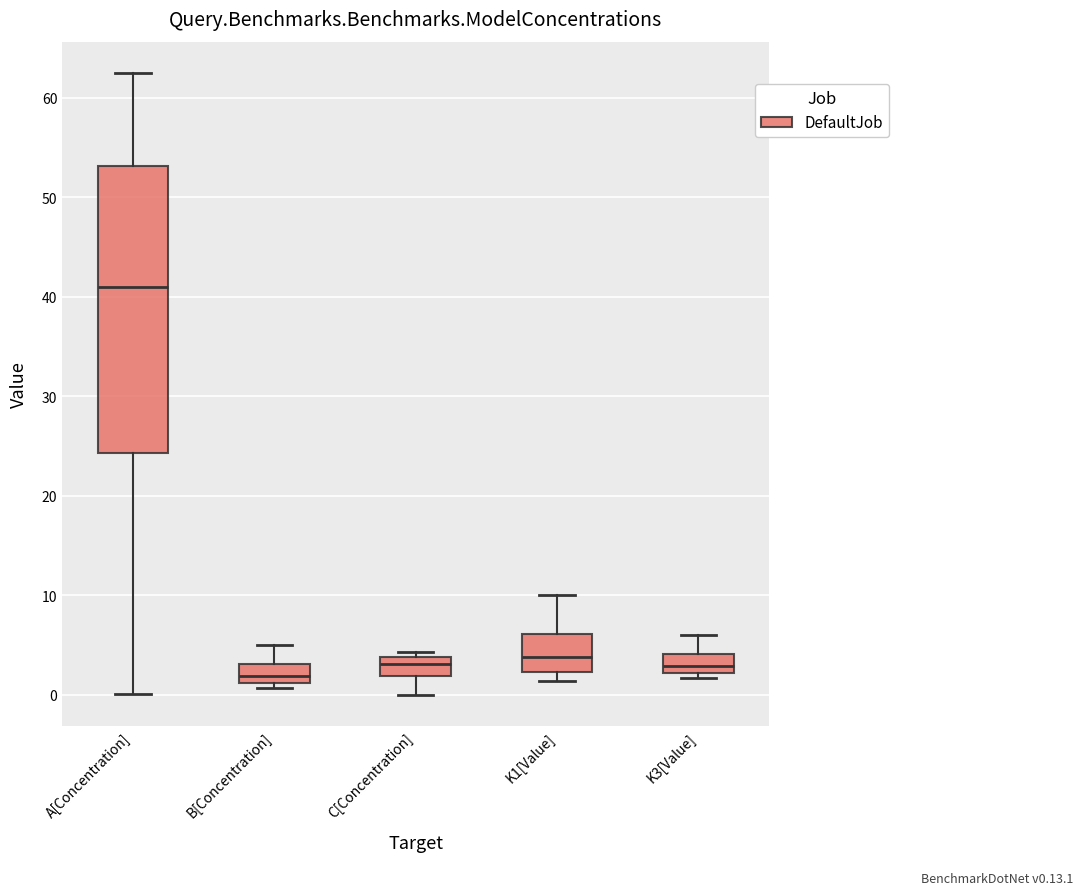

Reading left to right, transcribe this box plot: for each box, give where its median line is, the range the box spans, and where its two whiskers end, as read against the y-axis. The values are not printed on the chart, so give them approximately, as read against the axis.

A[Concentration]: median 41, box 24 to 53, whiskers 0 to 62
B[Concentration]: median 2, box 1 to 3, whiskers 1 (just below the box's lower edge) to 5
C[Concentration]: median 3, box 2 to 4, whiskers 0 to 4 (just above the box's upper edge)
K1[Value]: median 4, box 2 to 6, whiskers 1 to 10
K3[Value]: median 3, box 2 to 4, whiskers 2 (just below the box's lower edge) to 6